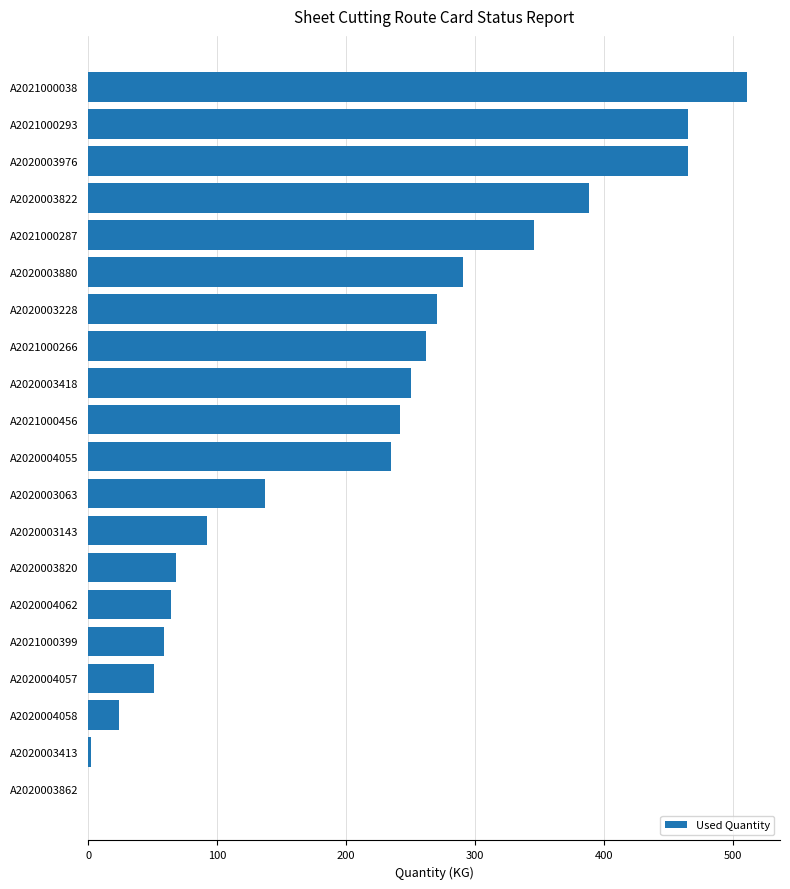

Is it true that the value at A2020004055 is 234.7?

True